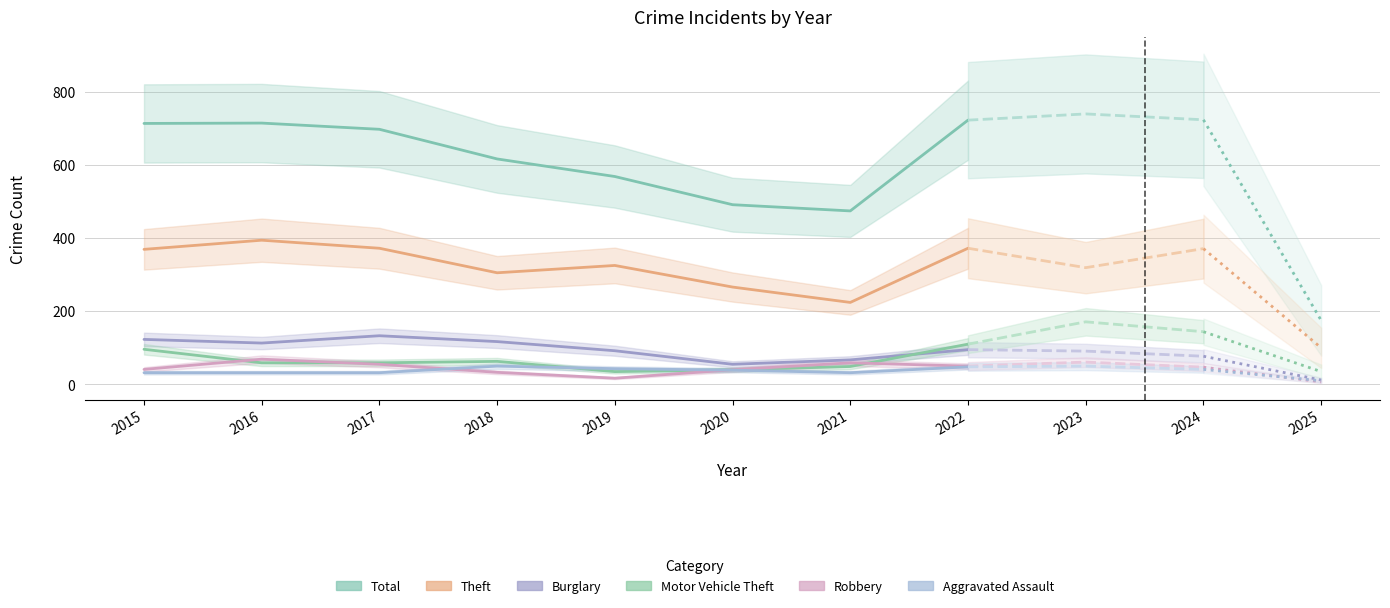

What is the value of the Motor Vehicle Theft point at the 6th from the left?

40